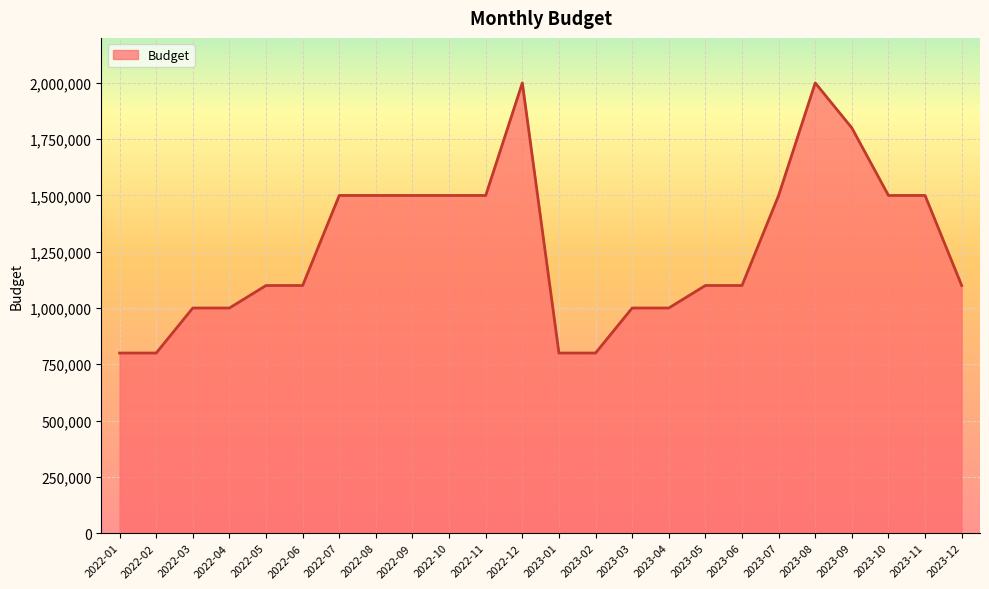

How many categories are shown in the chart?

24